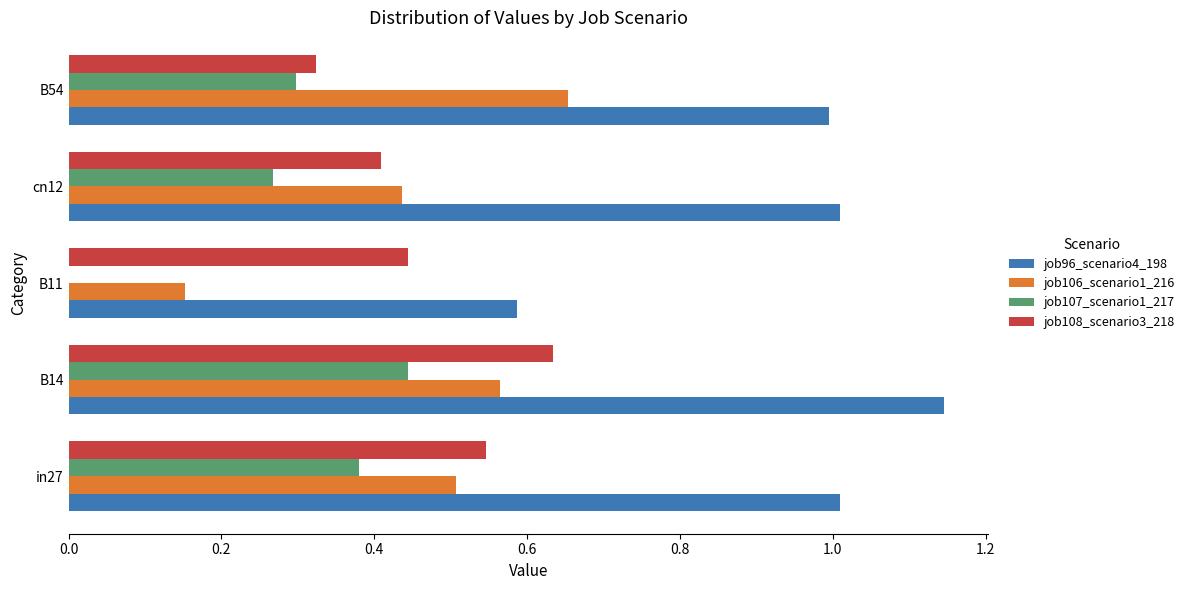

How many series are shown in this chart?

4